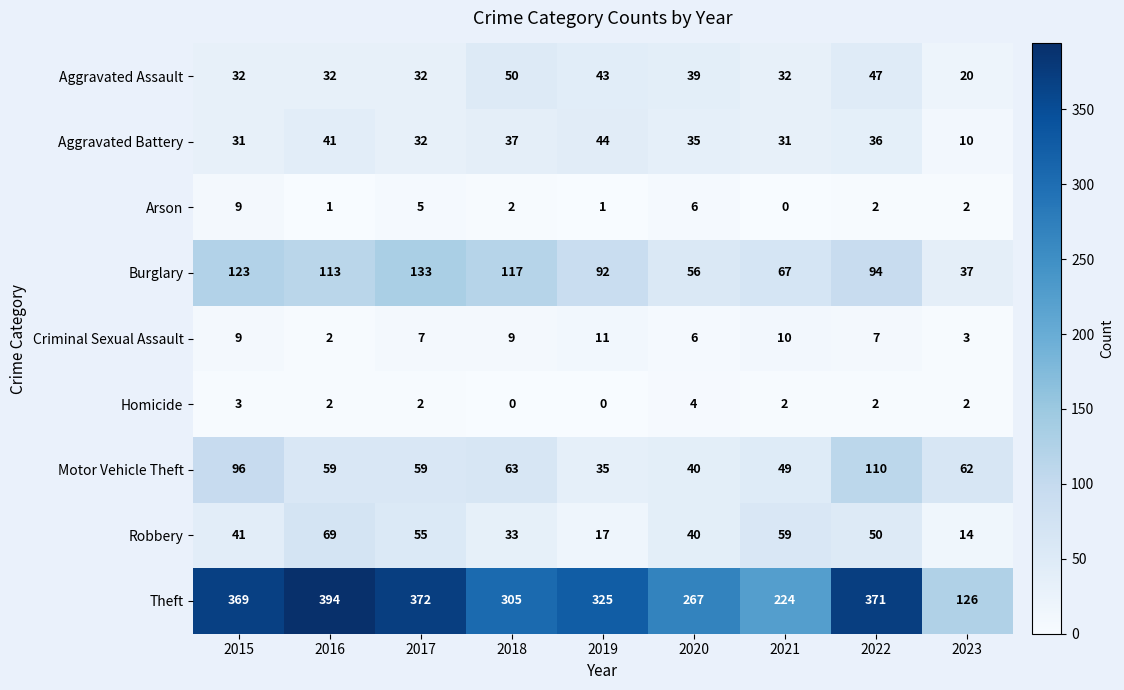

What is the maximum value for Criminal Sexual Assault?

11